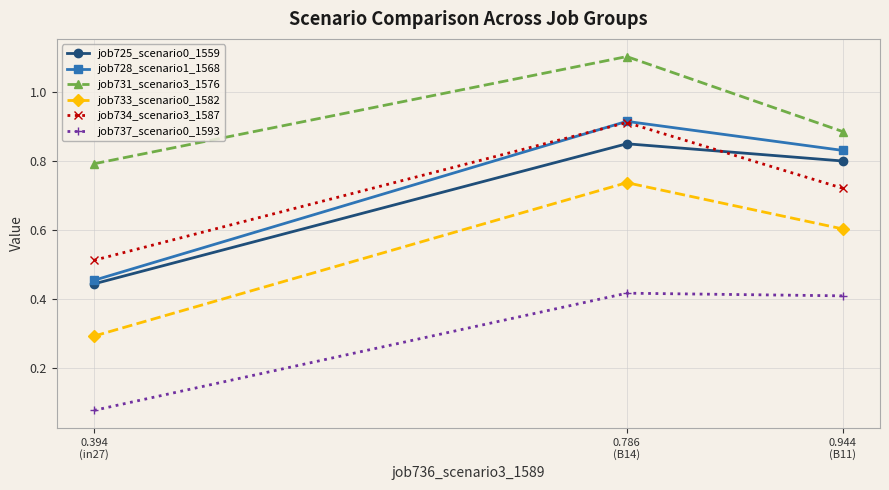

How many categories are shown in the chart?

3